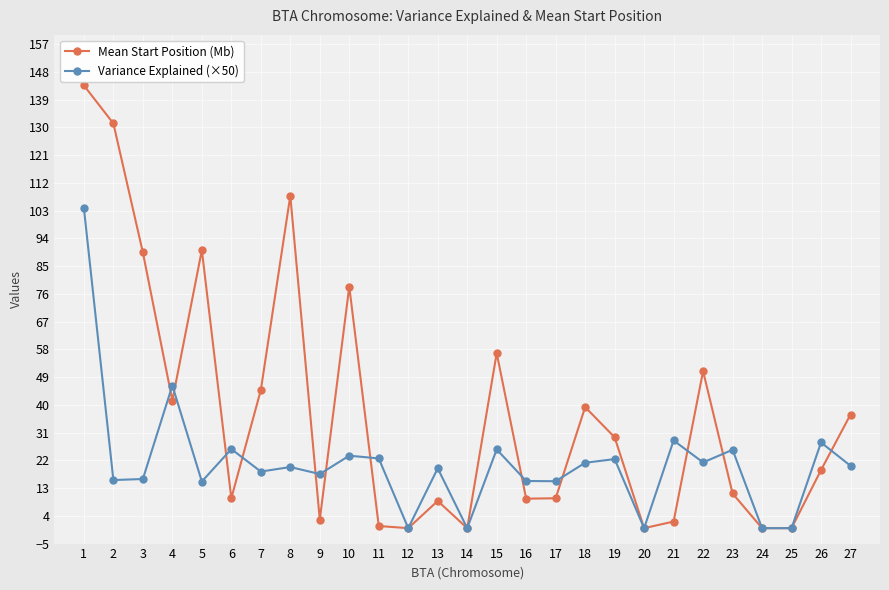

At which category does Variance Explained (×50) reach its first local peak?

4